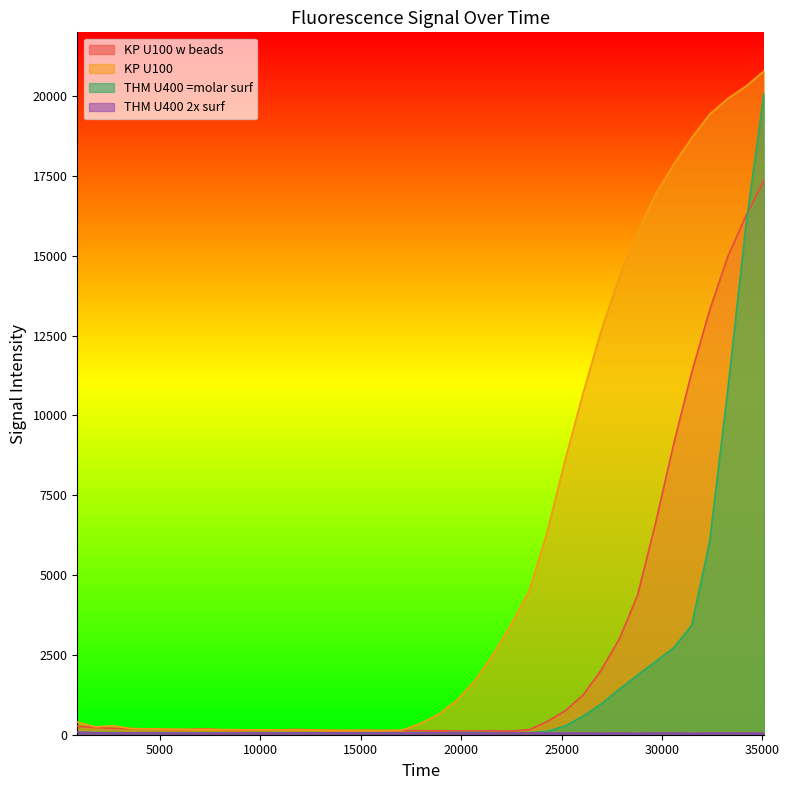

Is the value of THM U400 =molar surf at 26081 greater than the value of THM U400 2x surf at 3581?

Yes